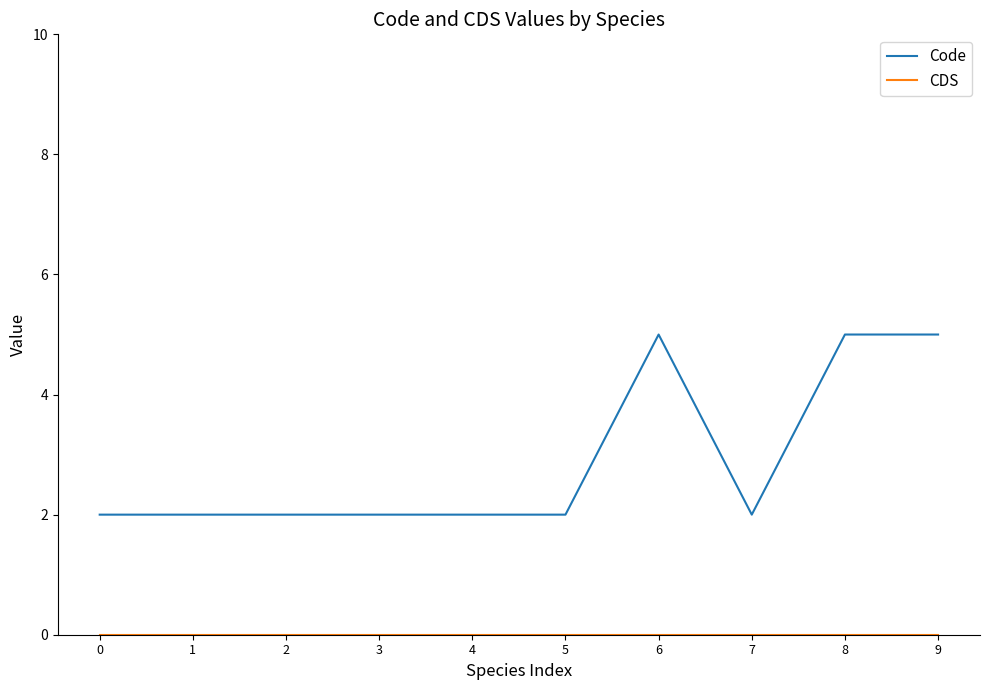

What is the total value across all series at 8?

5